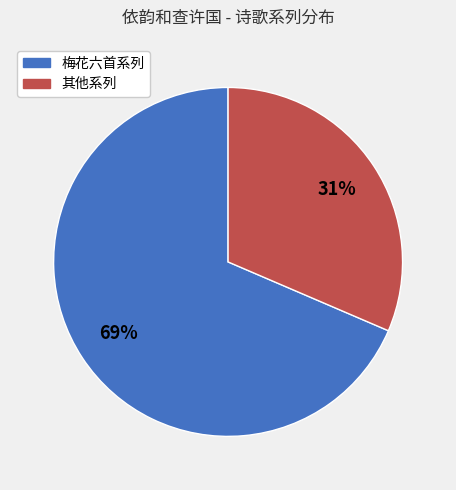

To the nearest percent, what is the average slice percentage?

50%